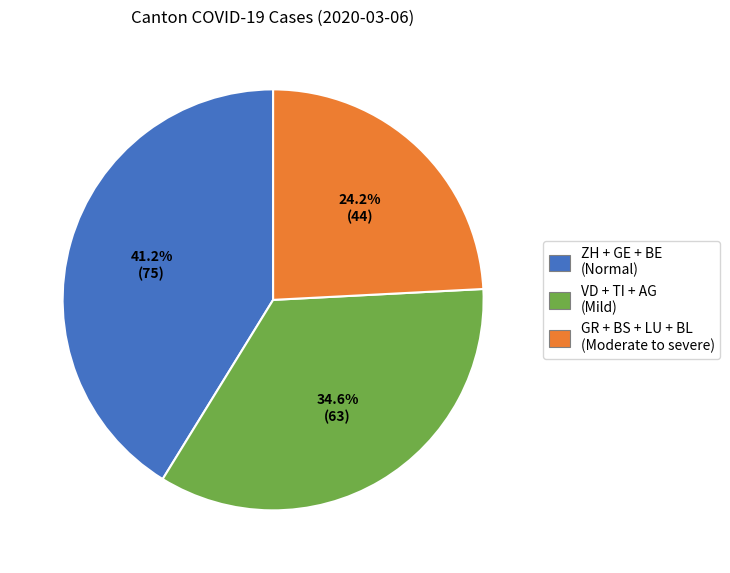

Rank the categories by value from lowest to highest.

GR + BS + LU + BL (Moderate to severe), VD + TI + AG (Mild), ZH + GE + BE (Normal)